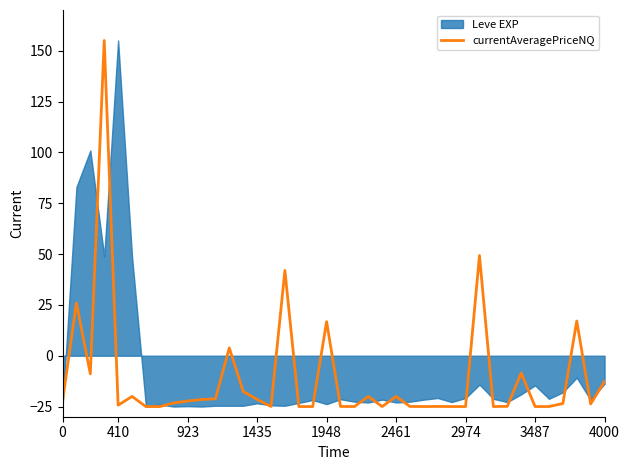

What is the minimum value for currentAveragePriceNQ?

-25.0